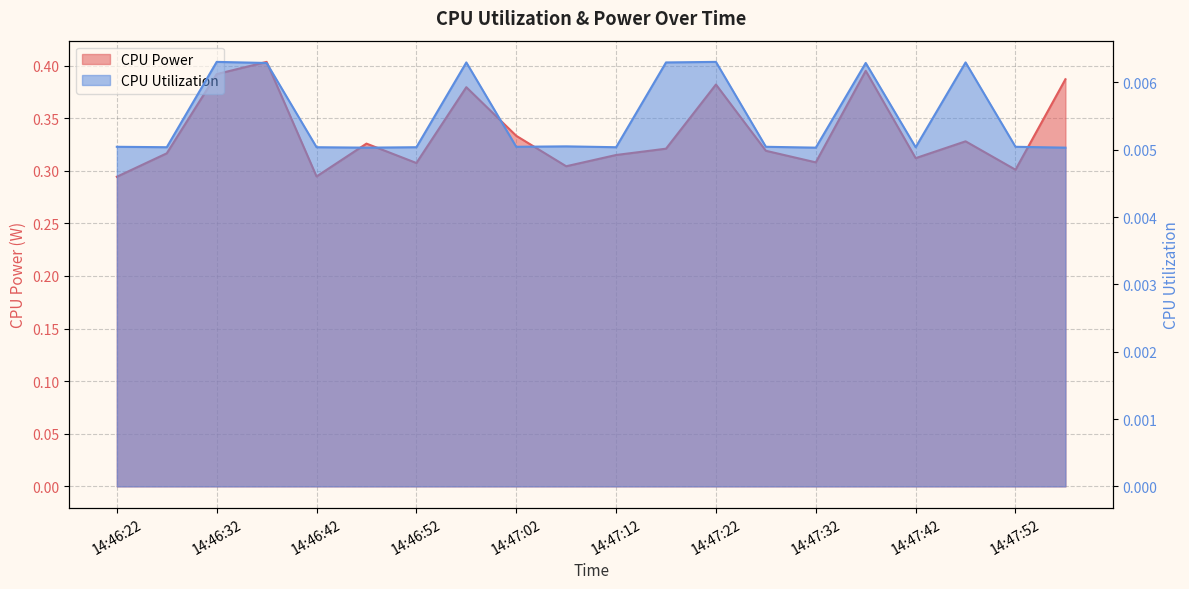

How many categories are shown in the chart?

20